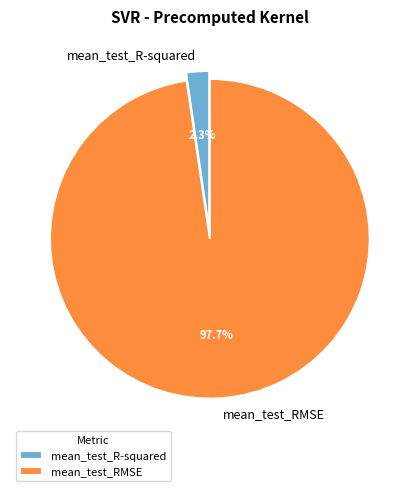

Does any single category account for the majority?

Yes